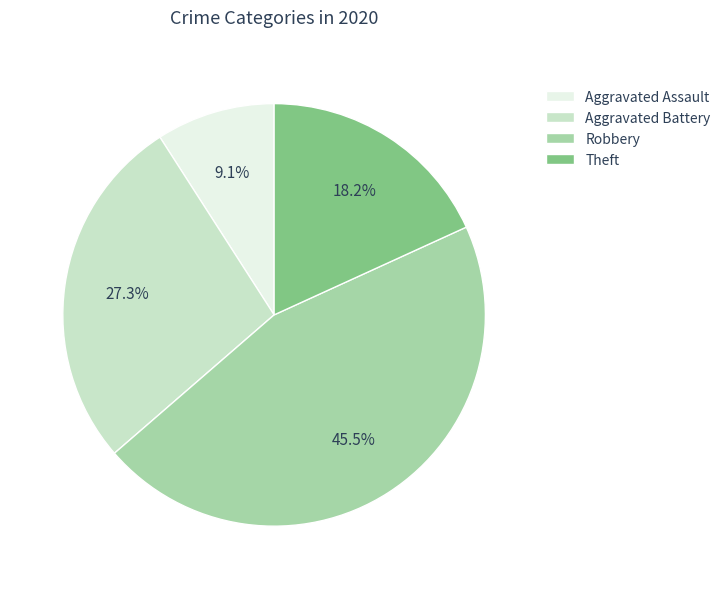

True or false: Aggravated Assault accounts for 9% of the total.

True